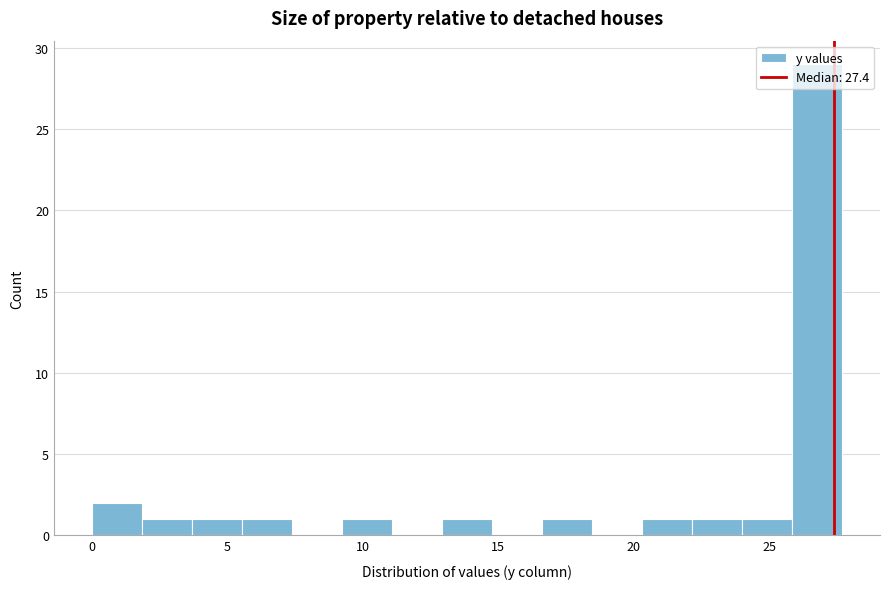

Read against the x-axis, roughly where is the centre of the tallest bar?

27.0